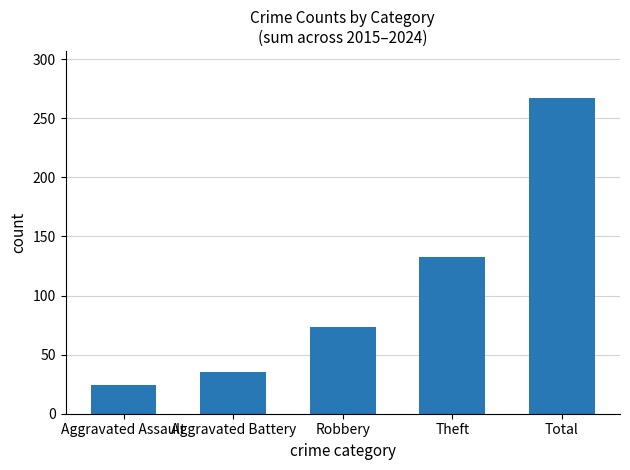

Rank the categories by value from highest to lowest.

Total, Theft, Robbery, Aggravated Battery, Aggravated Assault